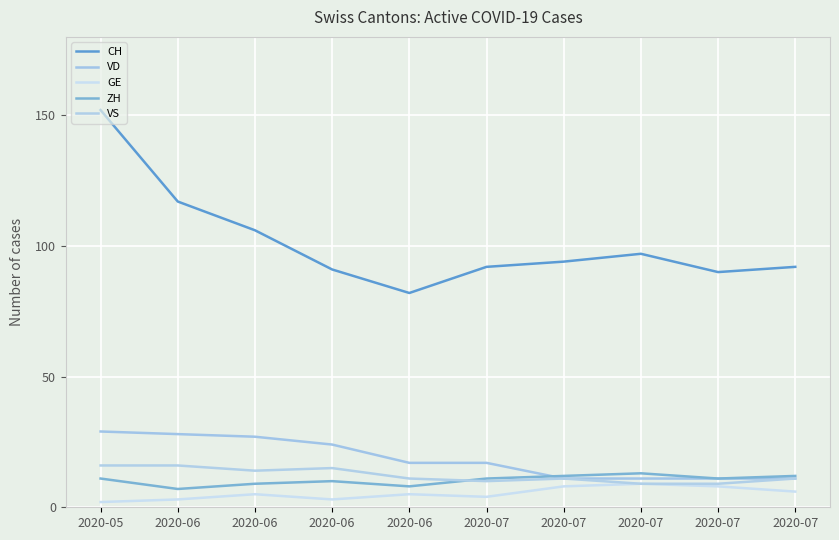

At which label does ZH first exceed 11?

2020-07